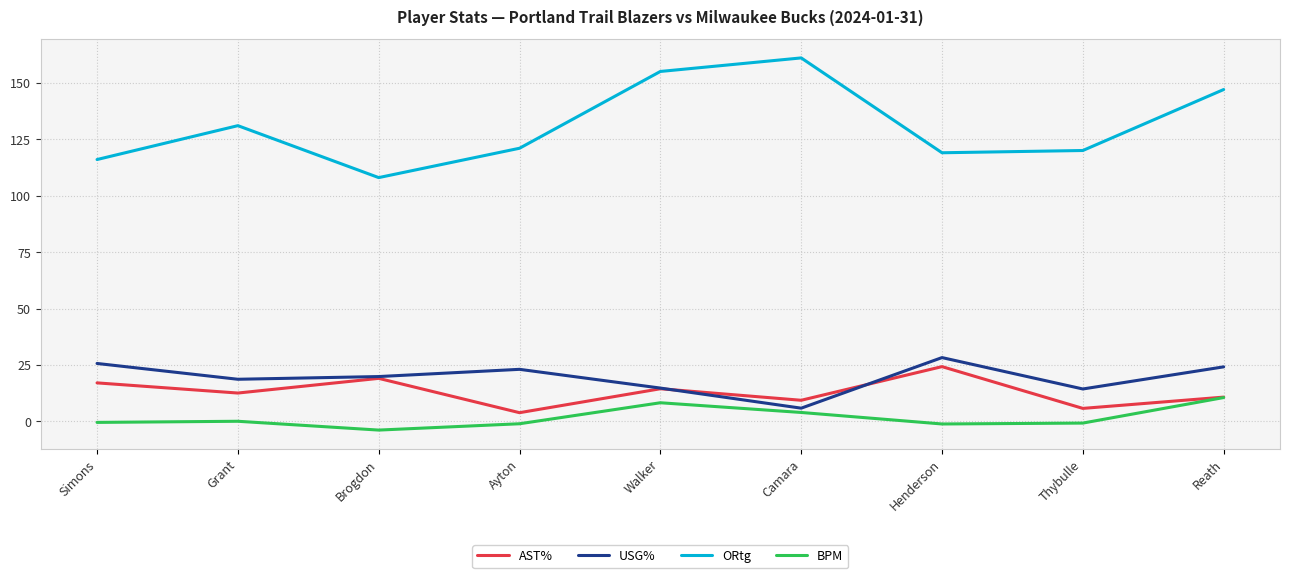

What is the lowest value of the AST% series?

3.9